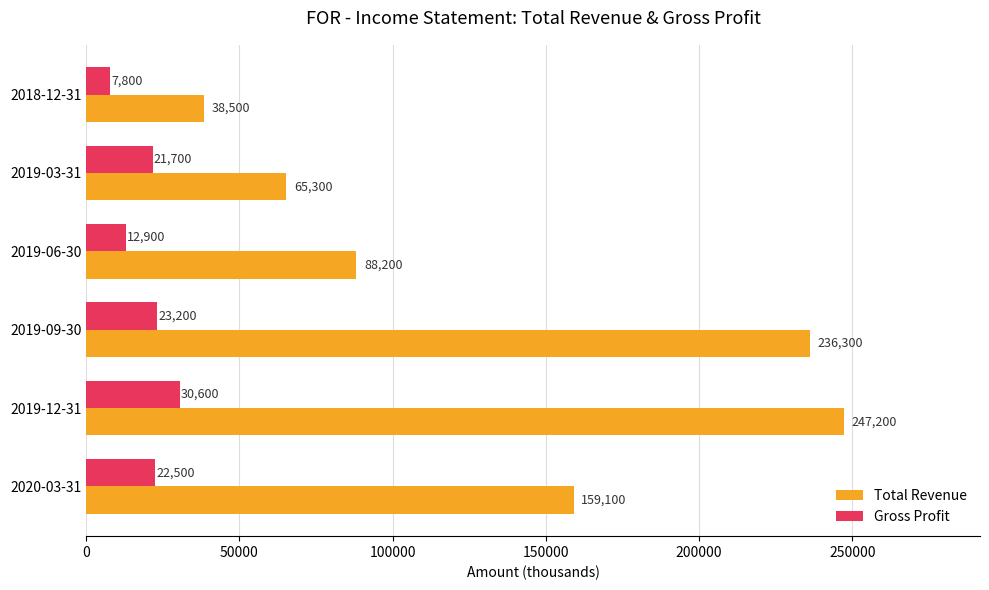

The Gross Profit series shows 30600 at 2019-12-31. True or false?

True